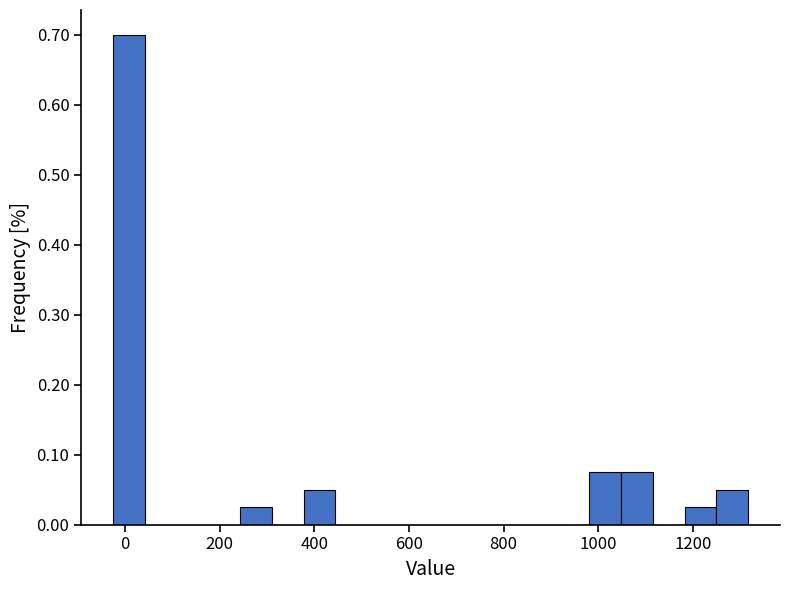

Read against the x-axis, roughly where is the centre of the tallest bar?

0